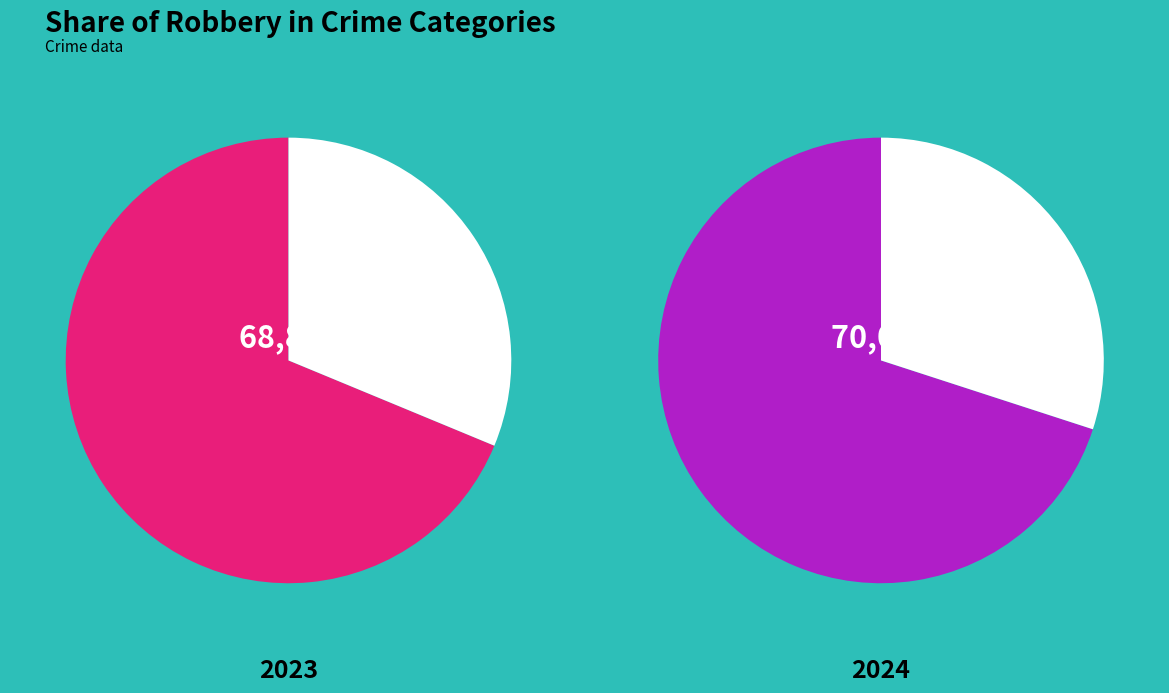

Which series has the largest range (max minus min)?

values_2023